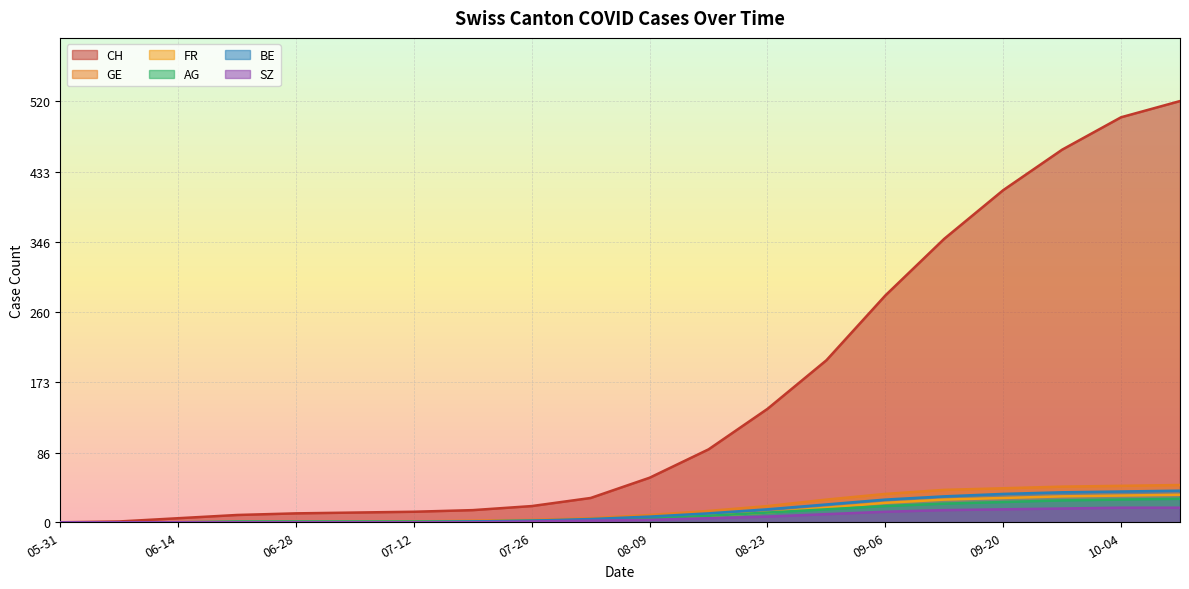

What is the greatest value displayed?

520